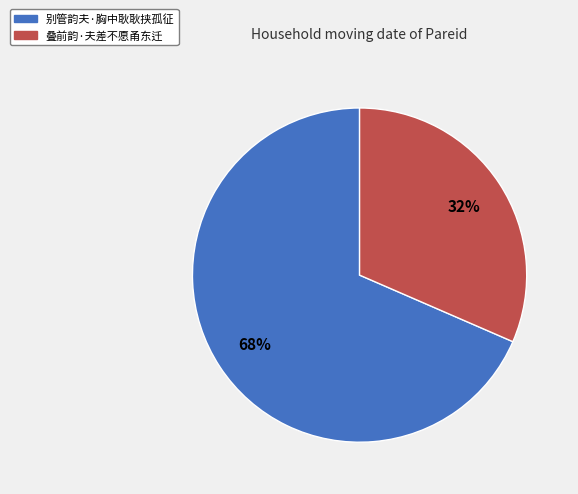

To the nearest percent, what is the combined percentage of 叠前韵·夫差不愿甬东迁 and 别管韵夫·胸中耿耿挟孤征?

100%